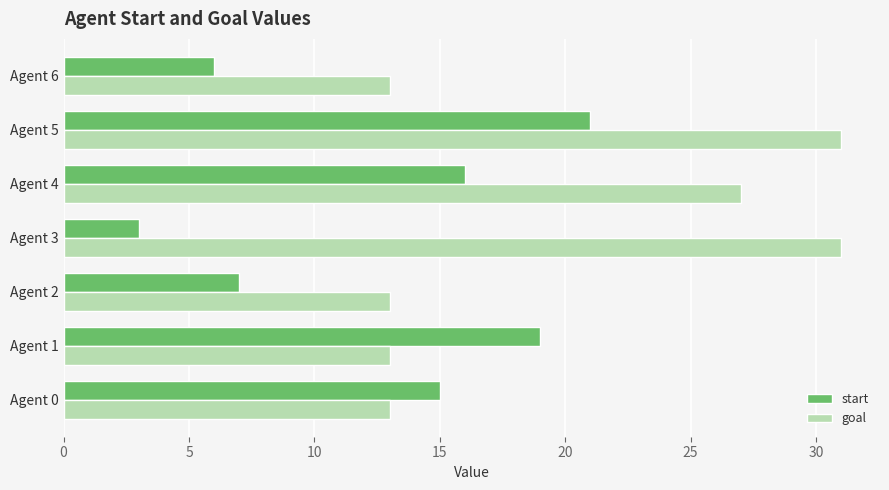

What is the total value across all series at Agent 2?

20